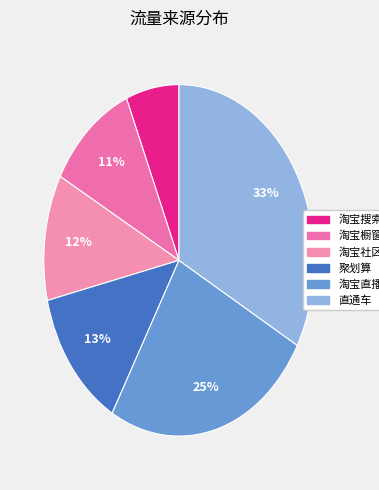

What percentage do 直通车 and 淘宝直播 together represent?

58.2%